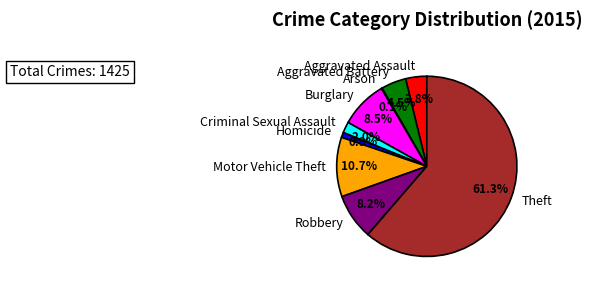

To the nearest percent, what is the average slice percentage?

11%